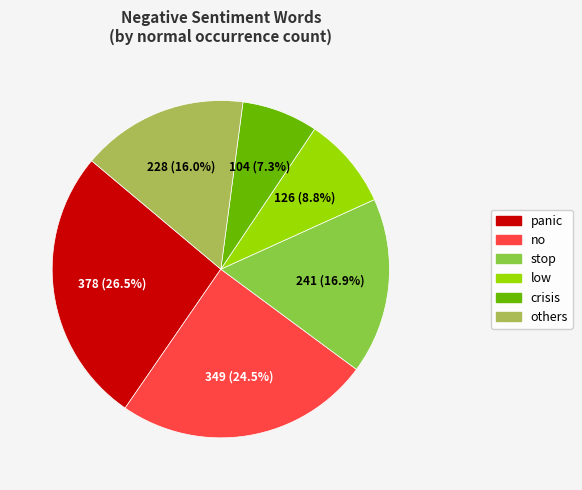

Is there any slice that represents more than half of the pie?

No